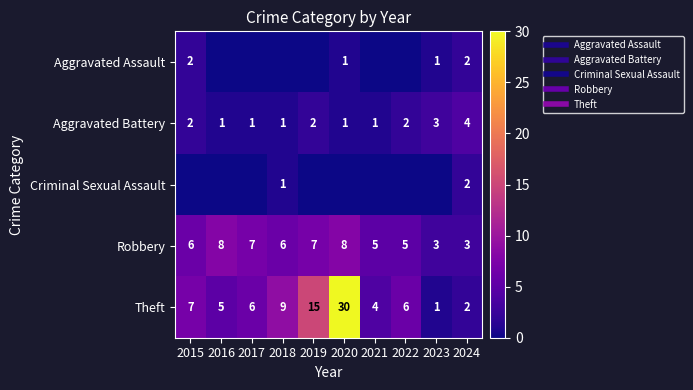

Which series changed the most between 2020 and 2021?

Theft